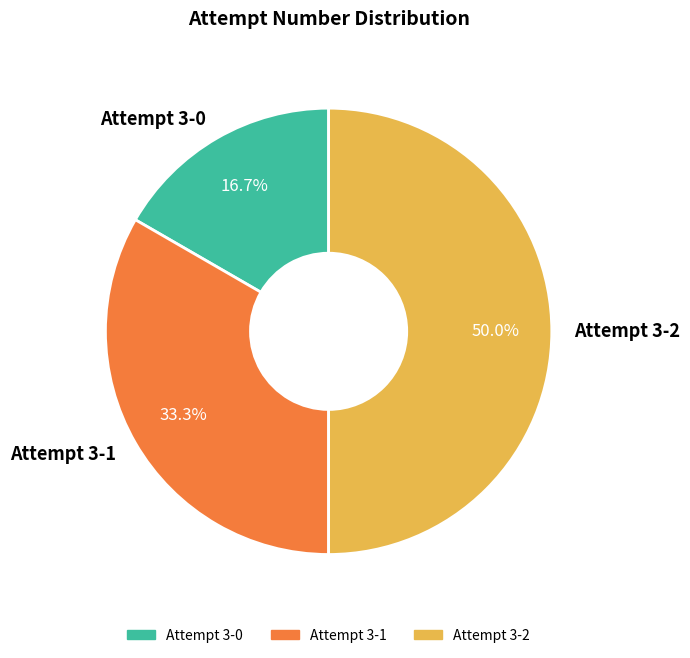

Is Attempt 3-0 the majority of the pie?

No